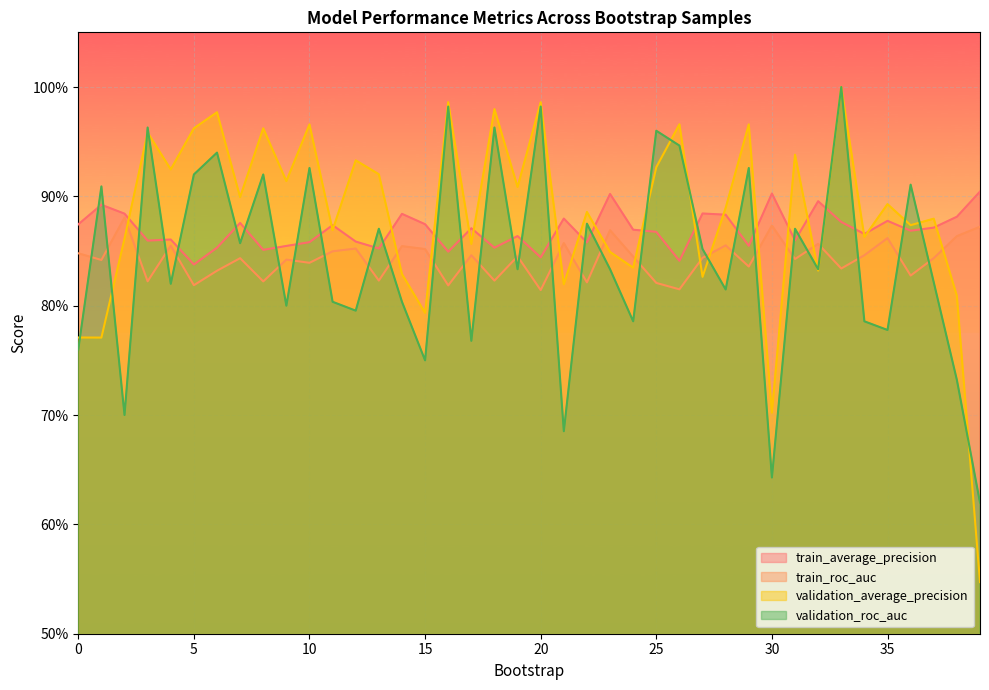

At which category does validation_average_precision reach its first local peak?

3